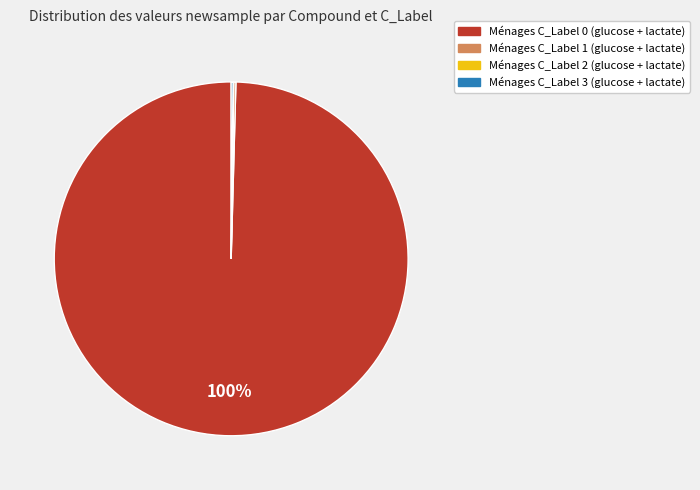

Is there any slice that represents more than half of the pie?

Yes